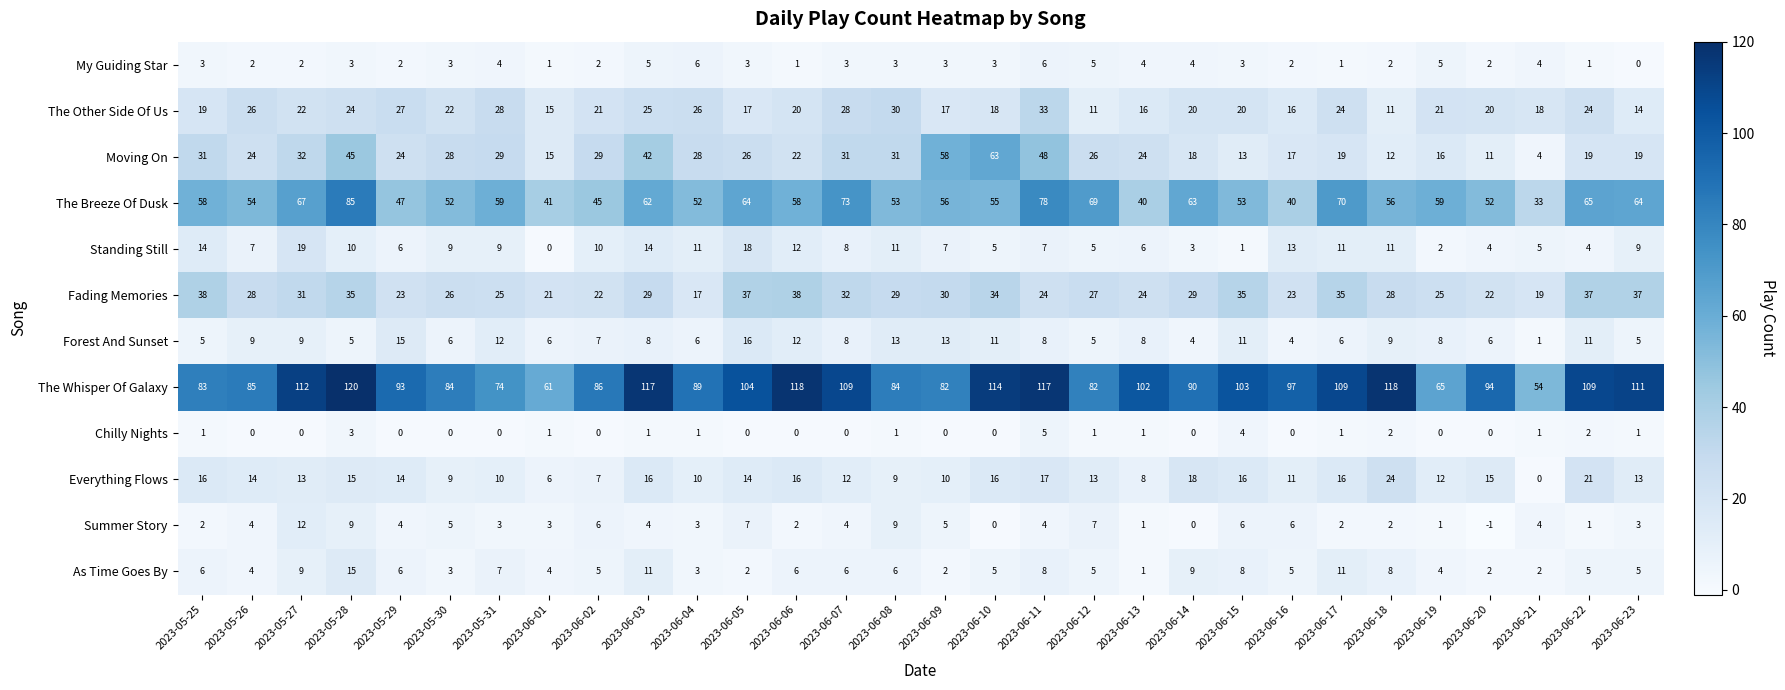

What is the difference between the maximum and minimum values in the Standing Still series?

19